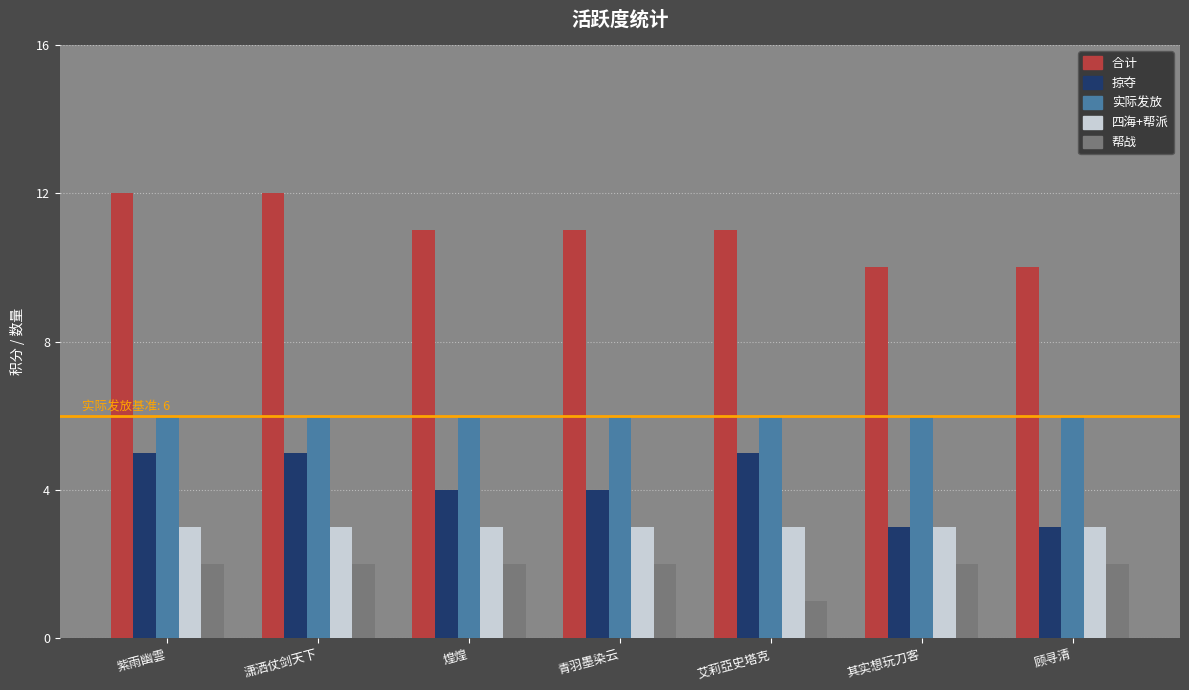

What is the greatest value displayed?

12